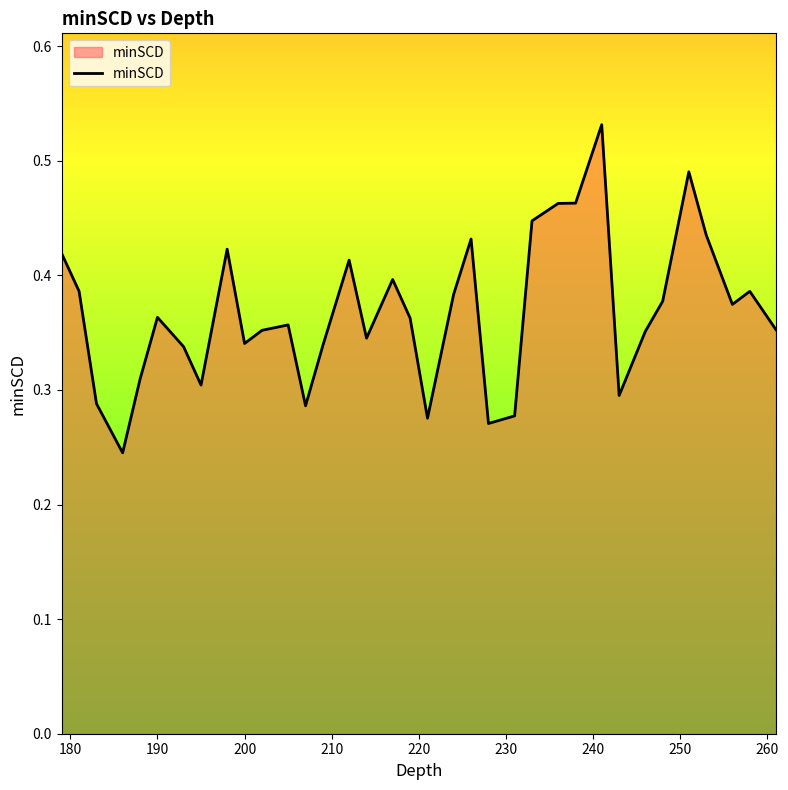

The value at 190 is 0.6. True or false?

False